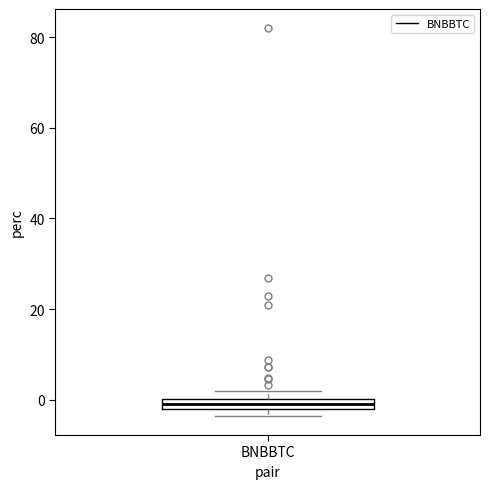

Where is the lower edge of the box for BNBBTC on the y-axis? The values are not printed on the chart, so give them approximately, as read against the axis.

-2